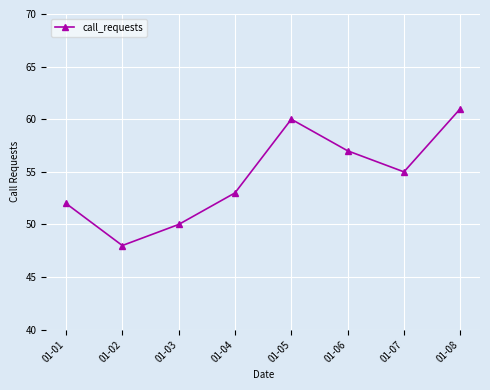

Reading left to right, transcribe all the data shown in this chart.

52	48	50	53	60	57	55	61